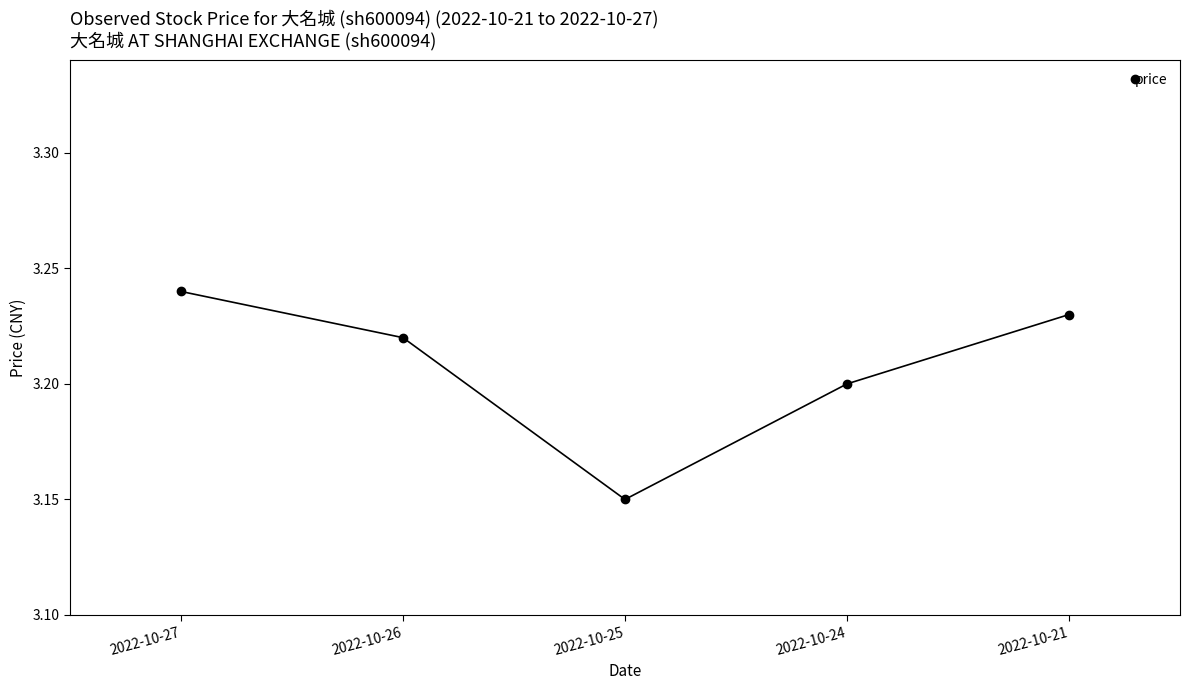

The chart shows a value of 1.0 at 2022-10-24. True or false?

False